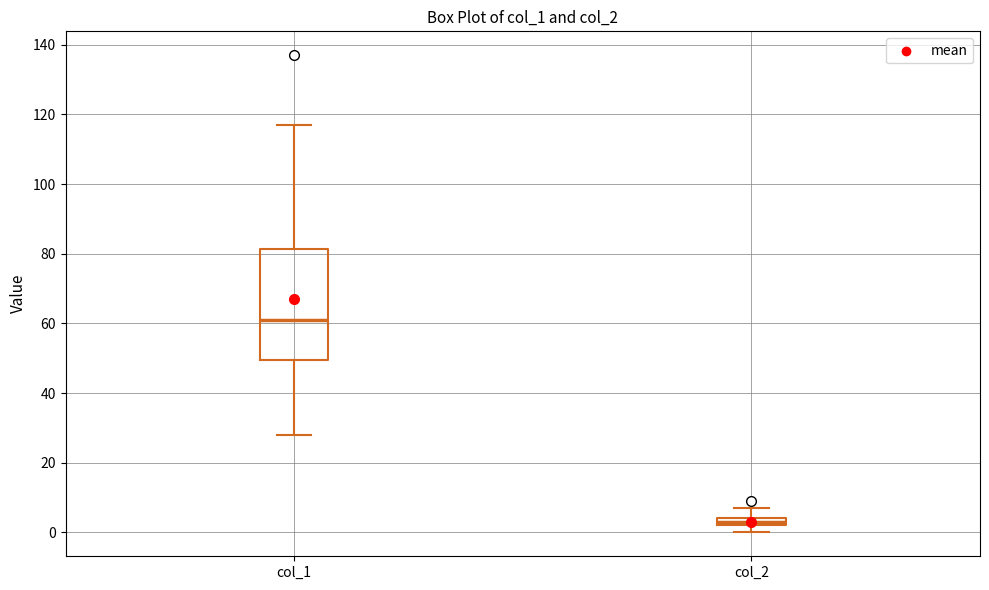

Which box's median line is the lowest?

col_2